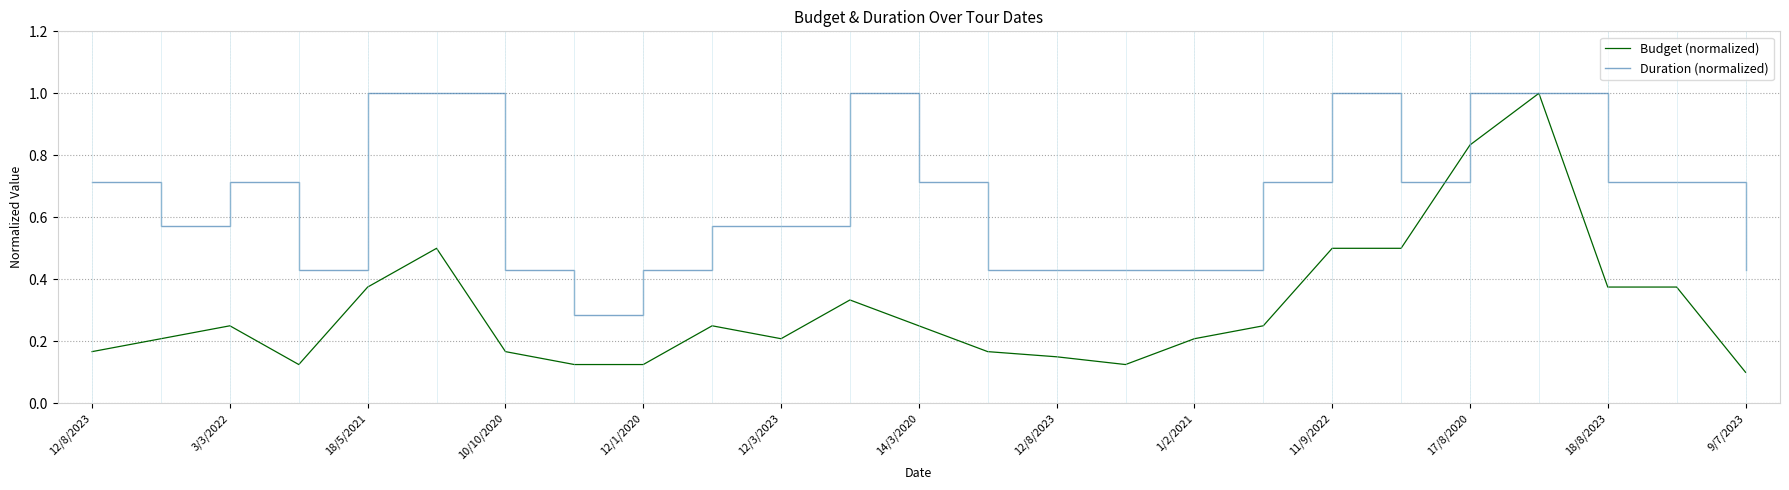

Which series has the largest total across all categories?

Duration (normalized)